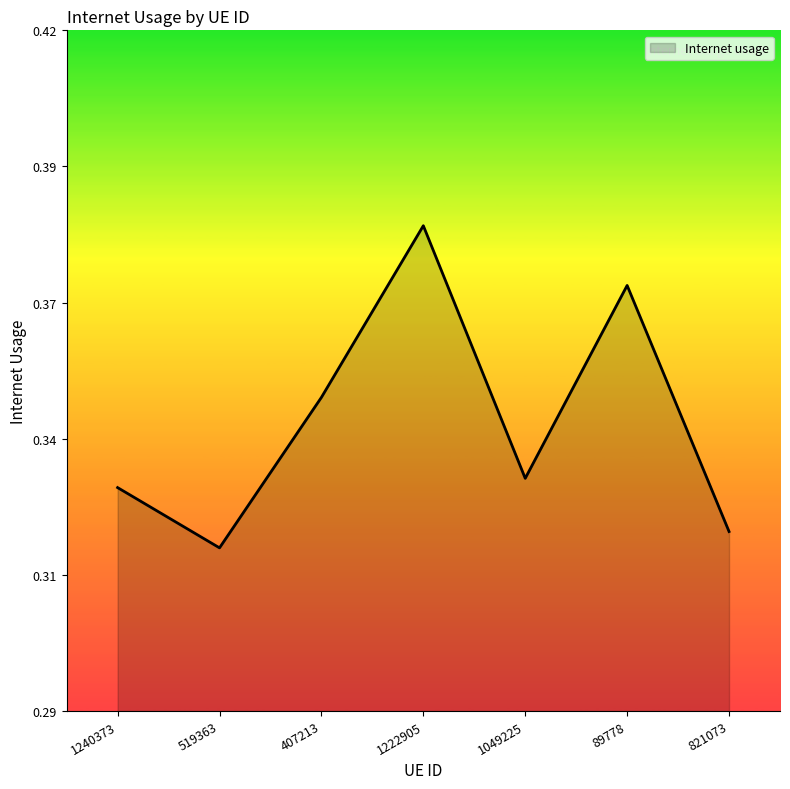

Is this an area chart (filled region under the line)?

Yes